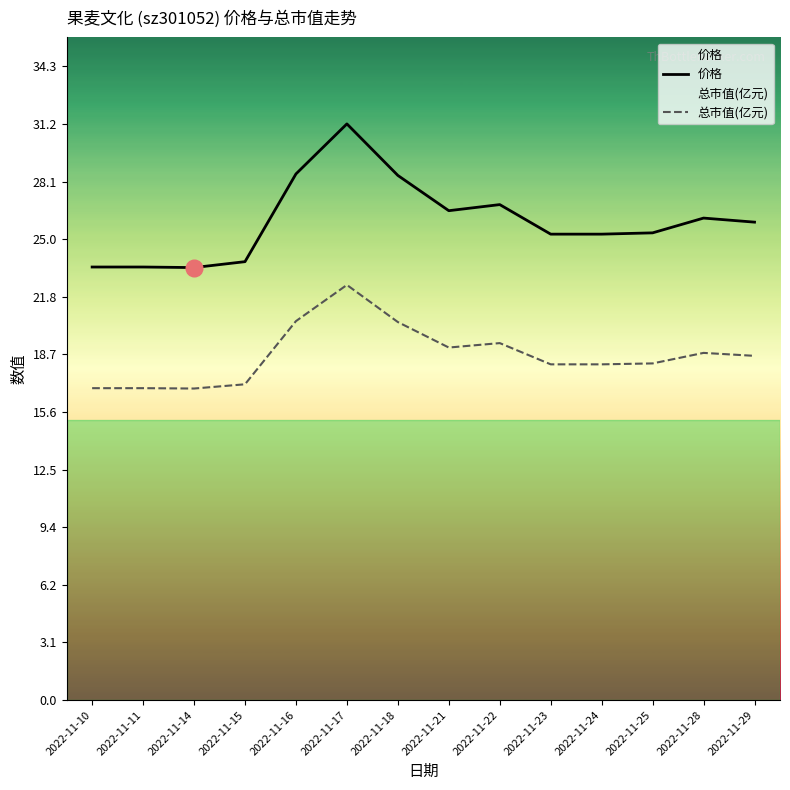

What is the average value of the 总市值(亿元) series?

18.7